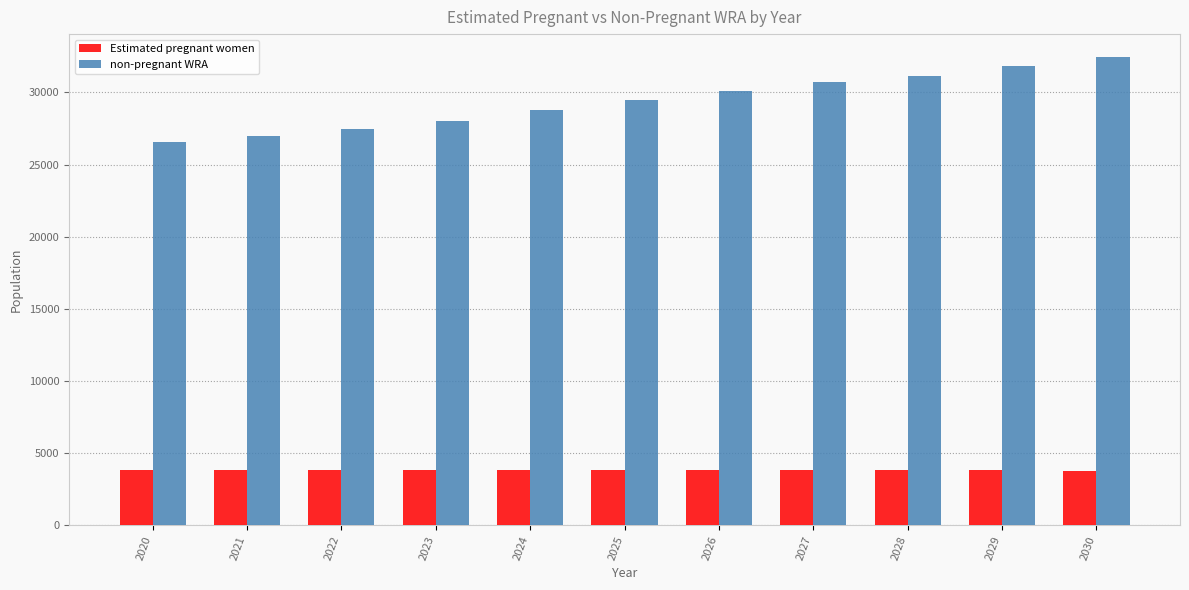

What are all the series names shown in the legend?

Estimated pregnant women, non-pregnant WRA